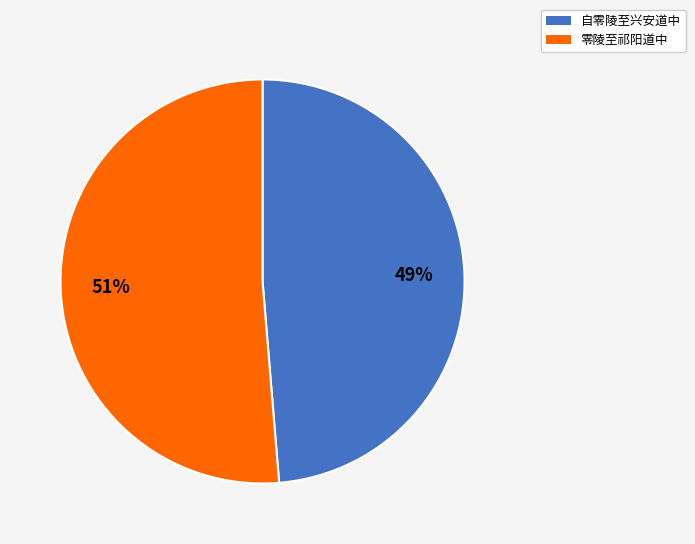

Rank the categories by value from highest to lowest.

零陵至祁阳道中, 自零陵至兴安道中